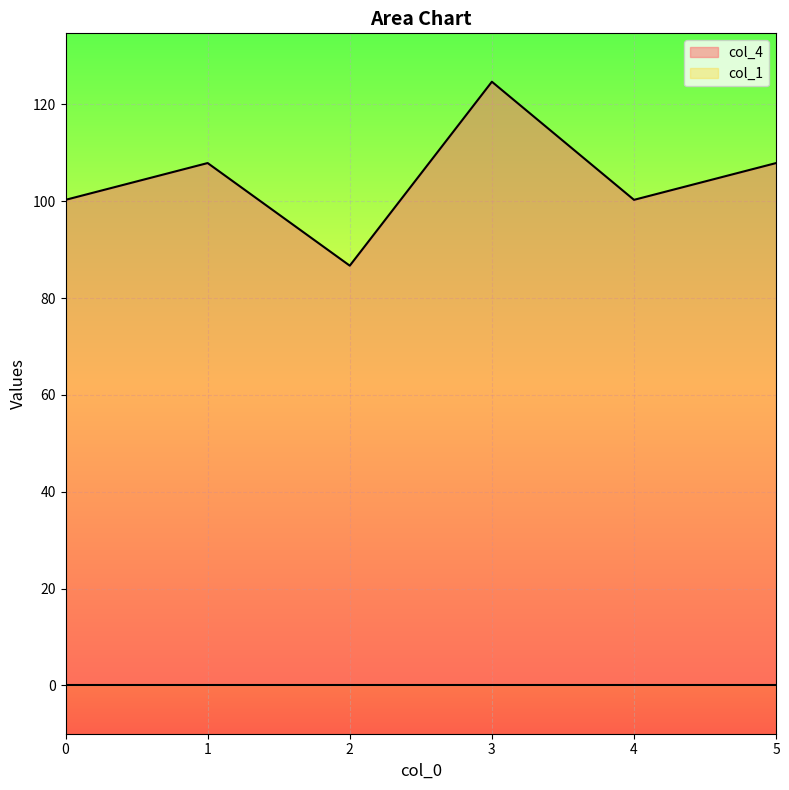

What is the greatest value displayed?

124.7